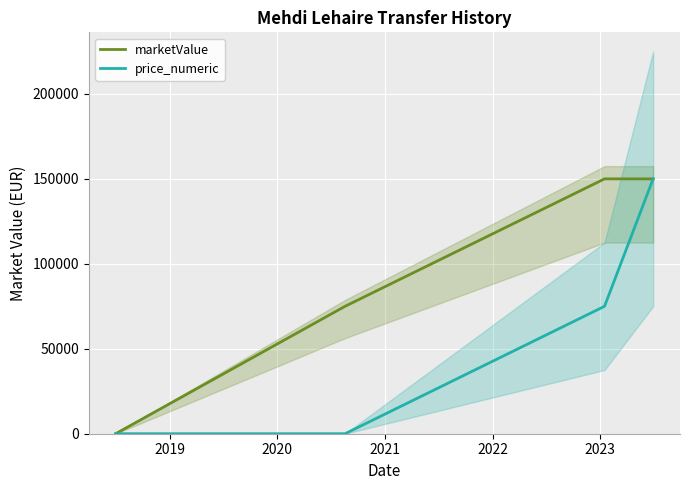

True or false: price_numeric and marketValue intersect in this chart.

False